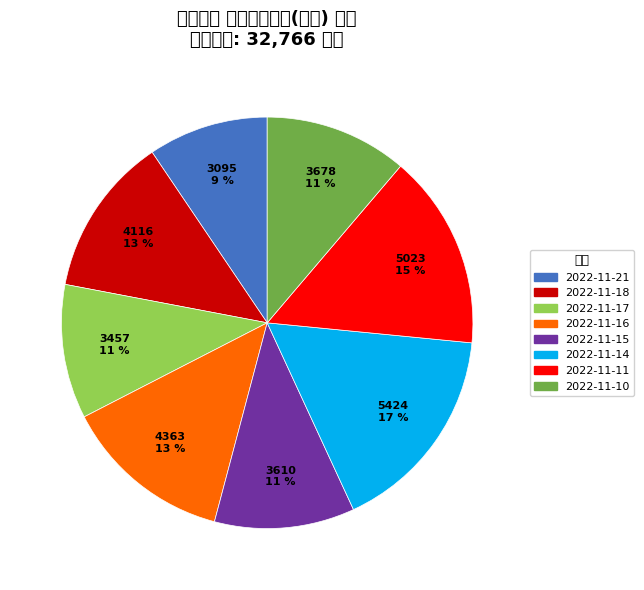

How many slices are in this pie chart?

8